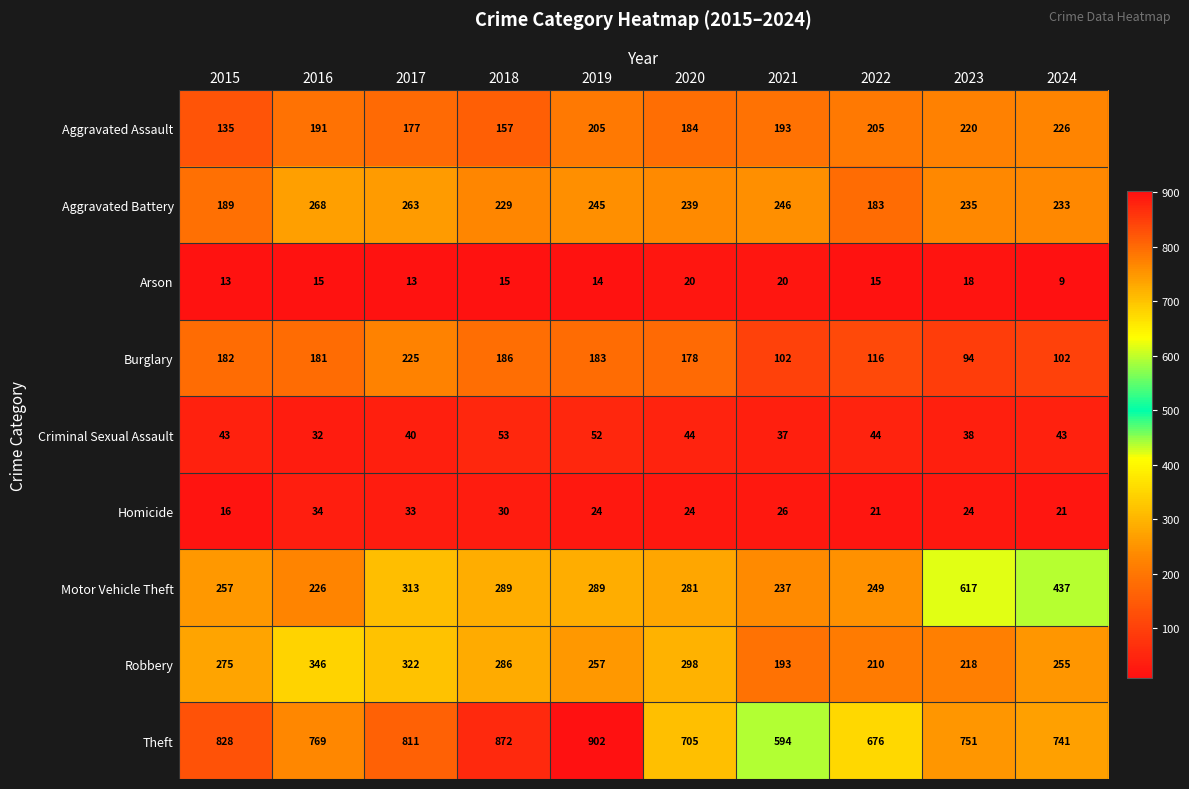

How many categories are shown in the chart?

10